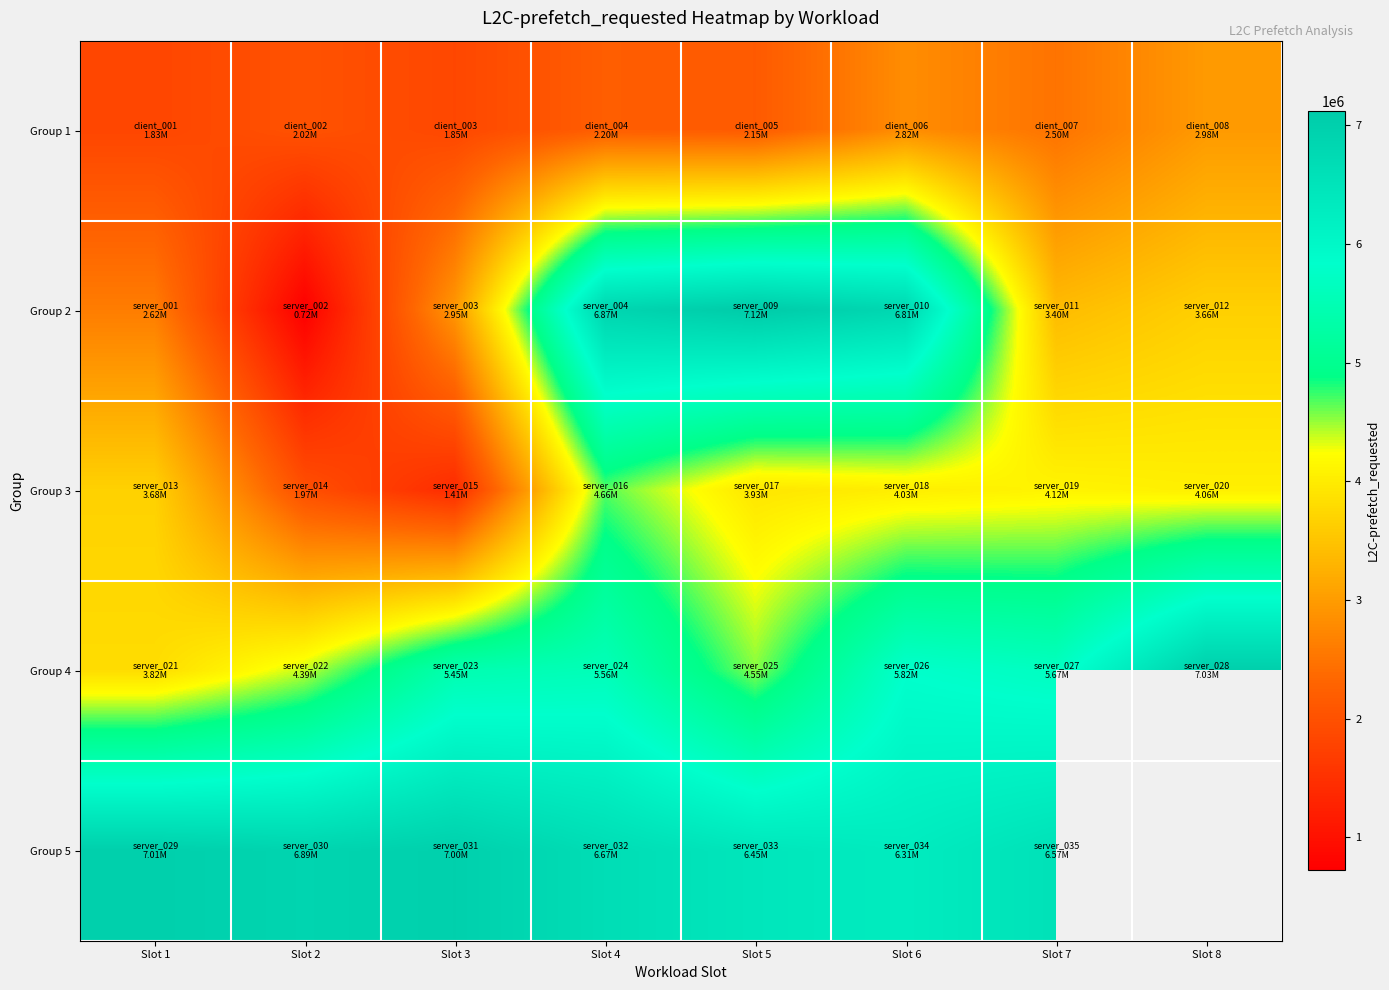

Which series has the widest spread of values?

Group 2